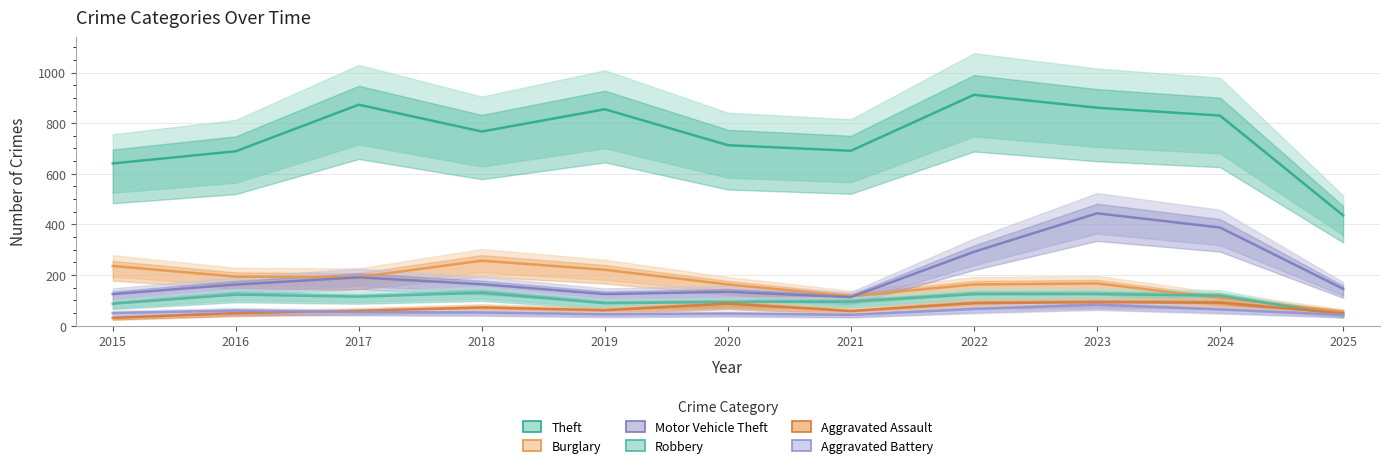

What is the sum of the Burglary values at 2019 and 2020?

384